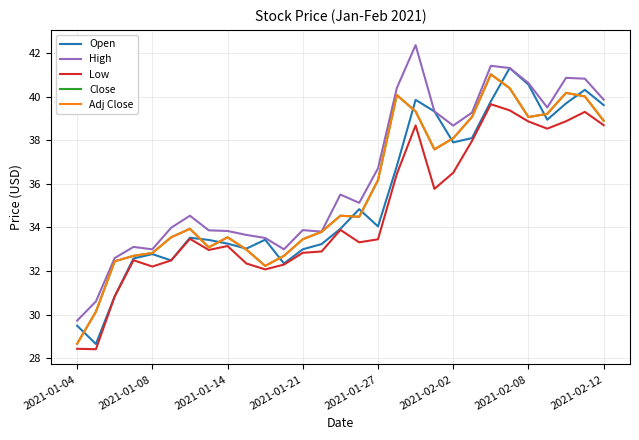

Does the chart have visible grid lines?

Yes